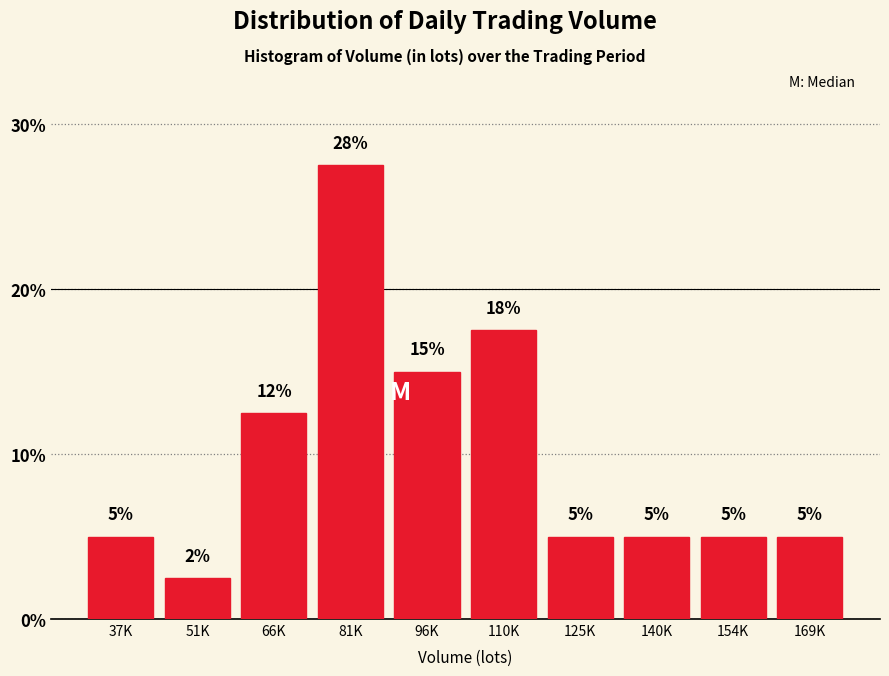

Which has a higher value, 96K or 66K?

96K